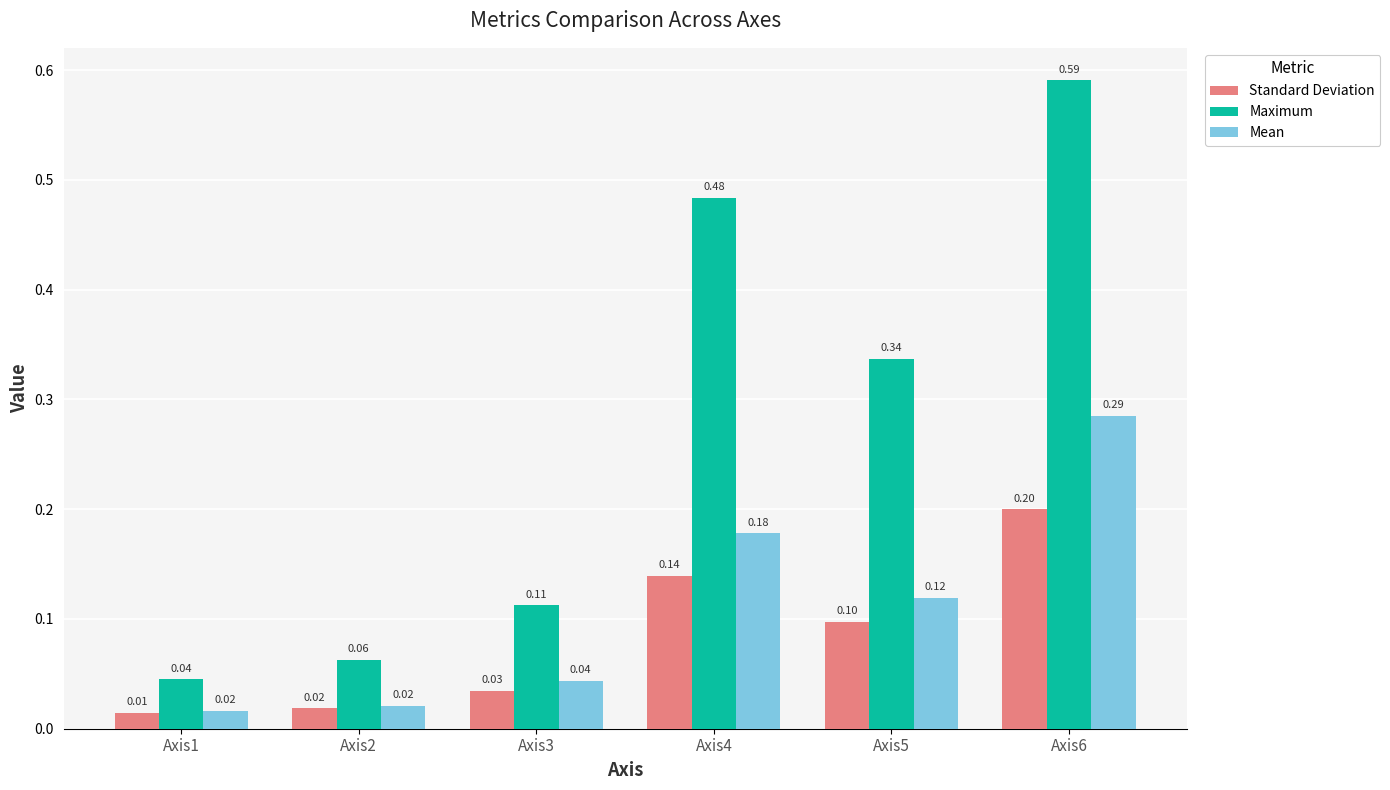

List the labels in order of Standard Deviation value, smallest first.

Axis1, Axis2, Axis3, Axis5, Axis4, Axis6